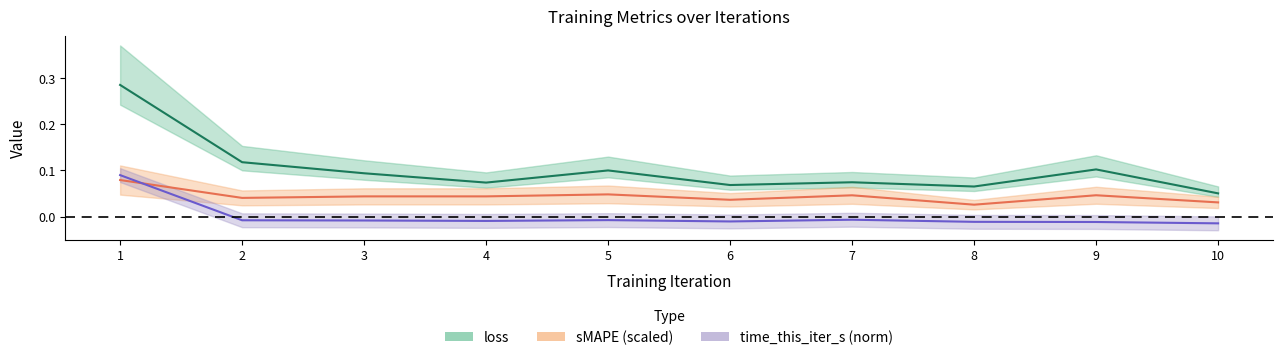

At which category does sMAPE reach its first local peak?

5